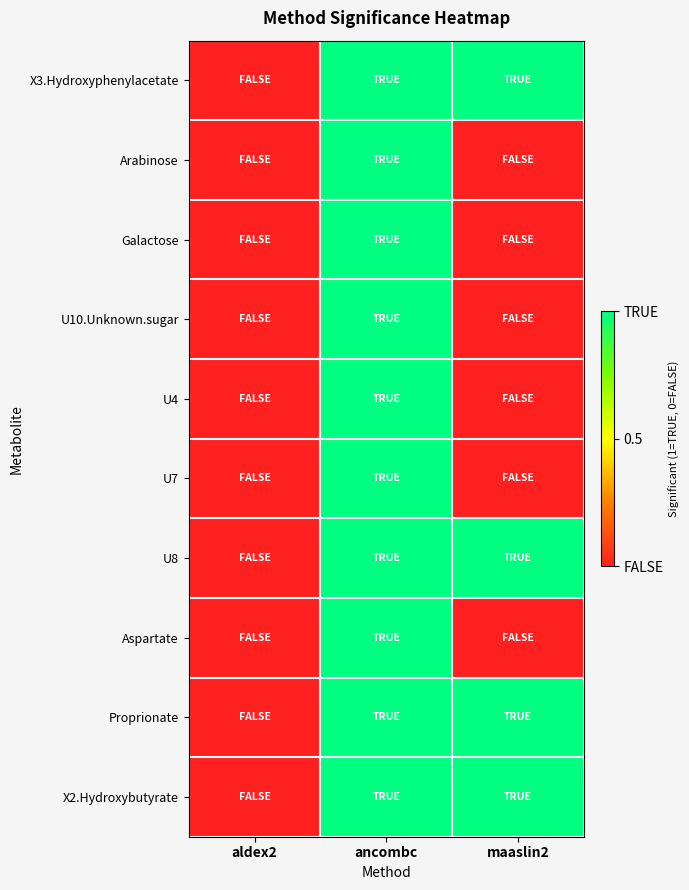

How many distinct data groups are displayed?

10